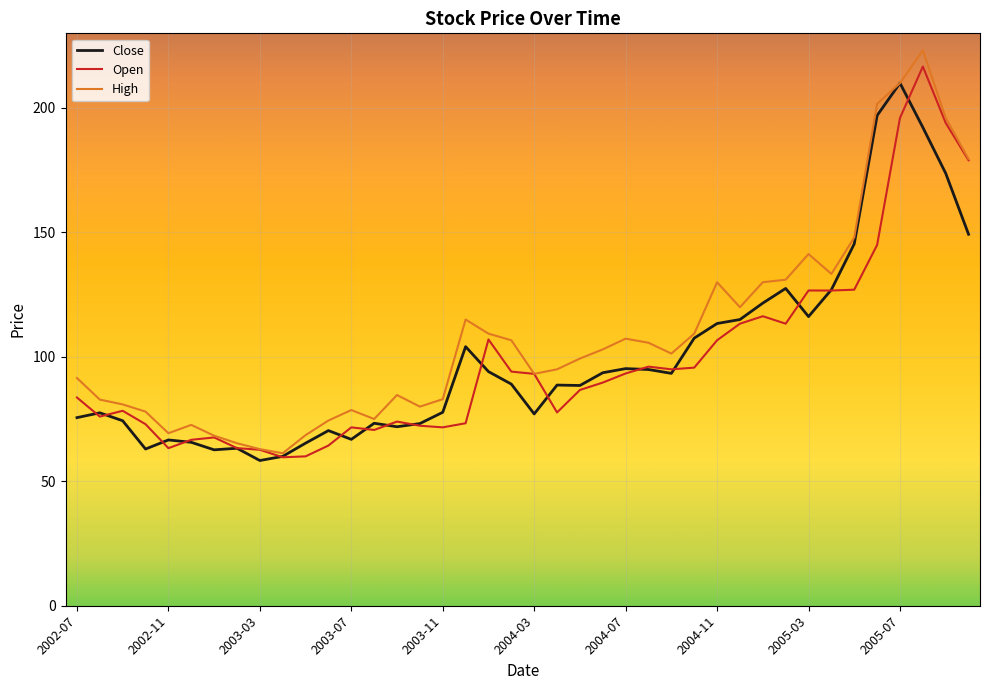

Is this an area chart (filled region under the line)?

No